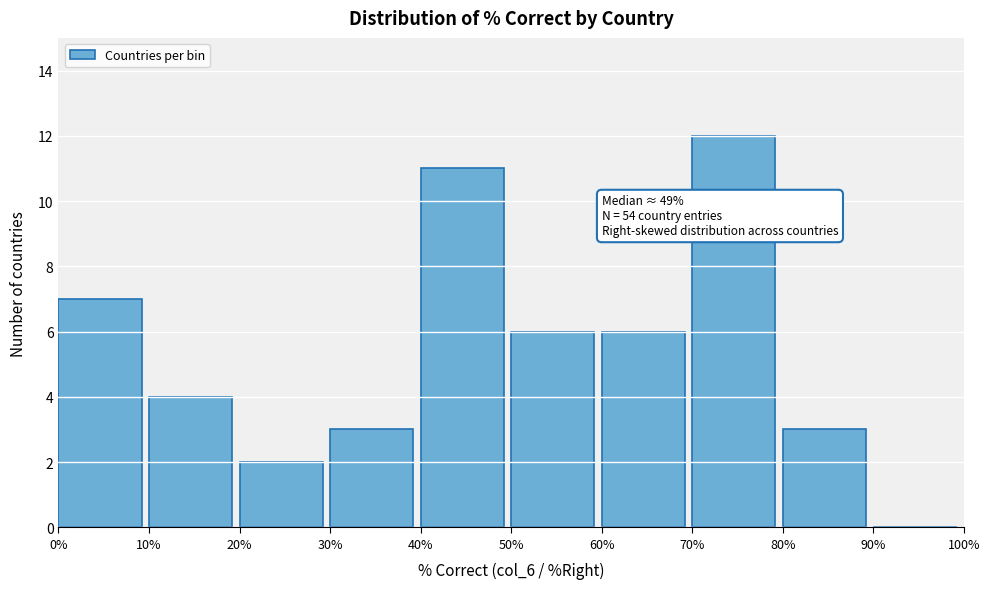

Which range on the x-axis has the tallest bar?

70% to 80%